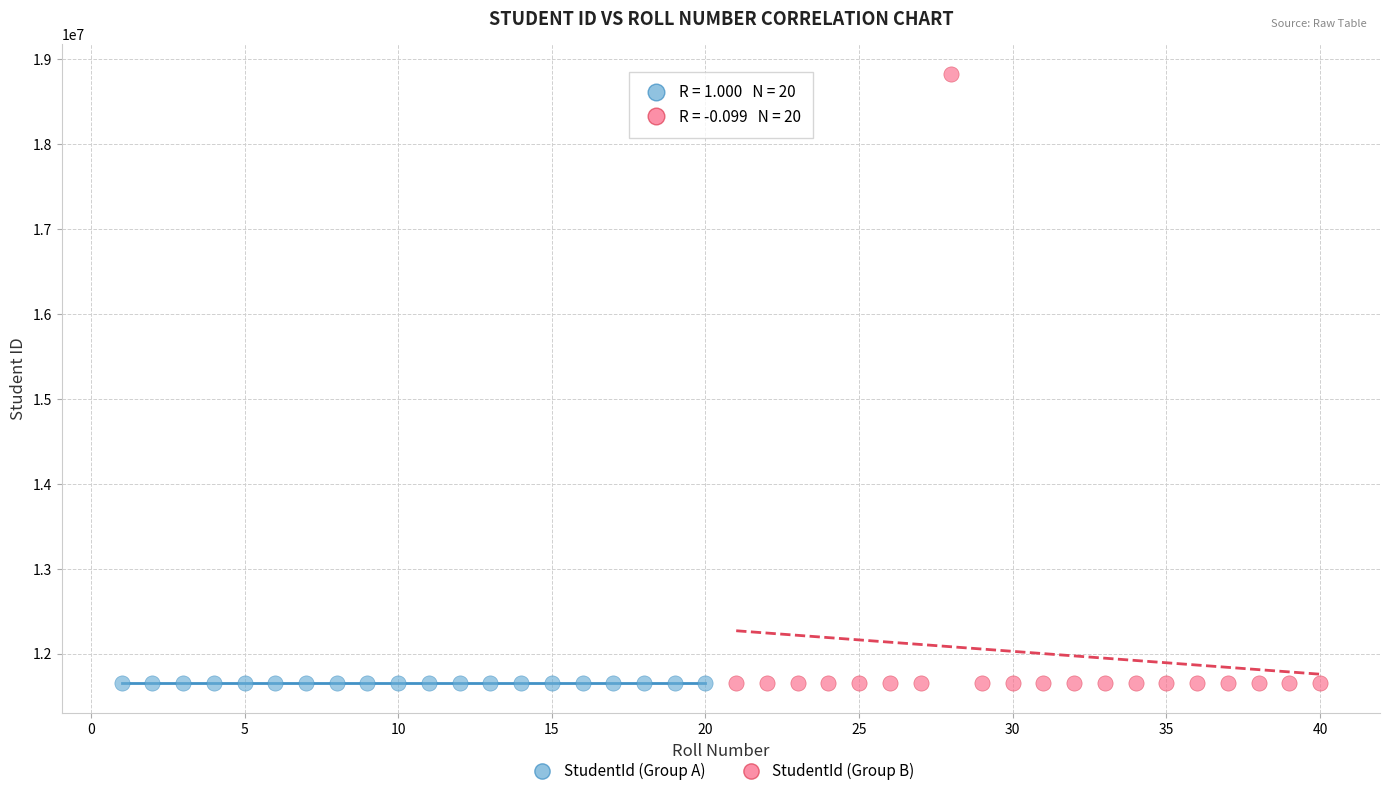

Which series has the largest Y range (max minus min)?

StudentId (Group B)